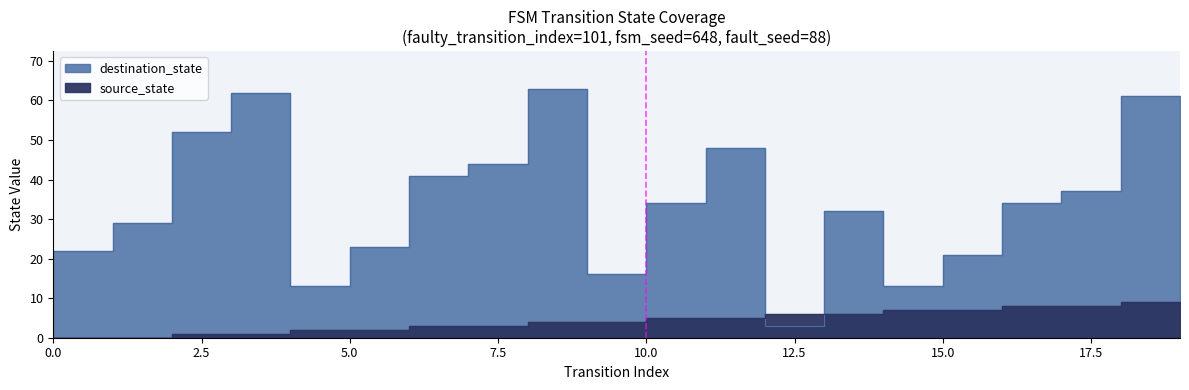

Is it true that source_state equals 5 at 10?

True